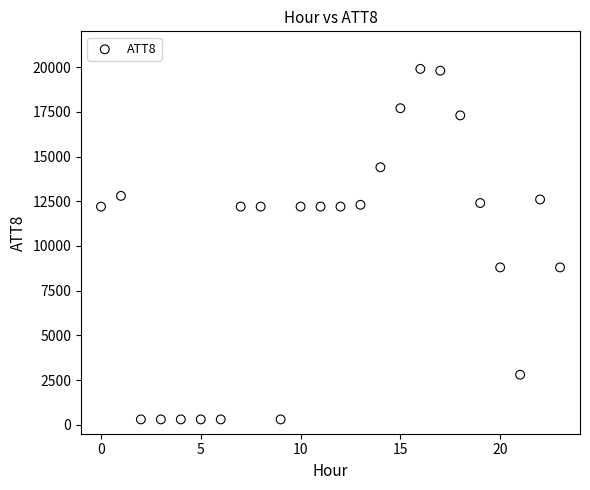

What is the range of Y values (max minus min)?

19600